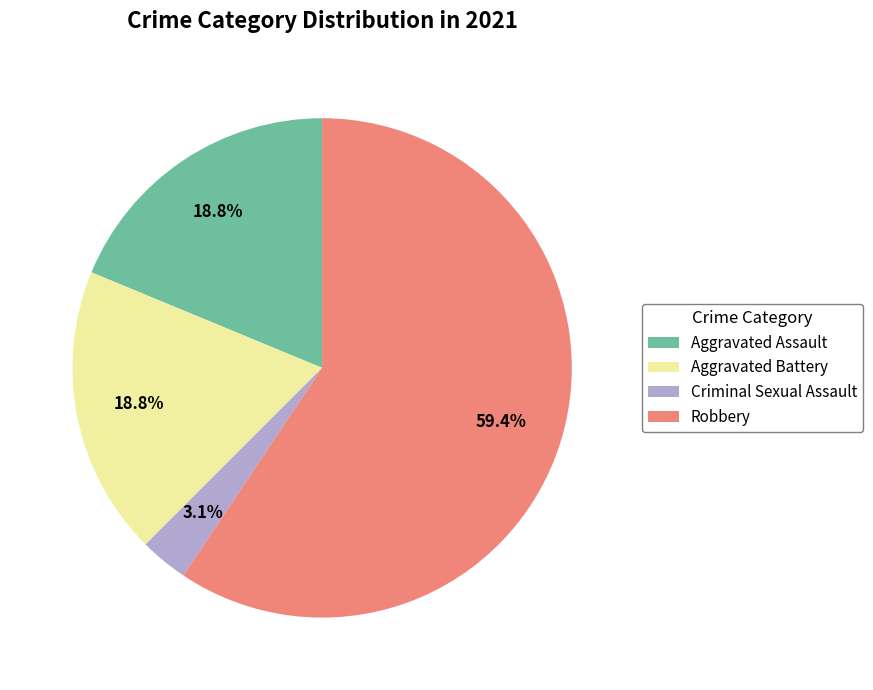

What percentage do Robbery and Aggravated Battery together represent?

78.1%